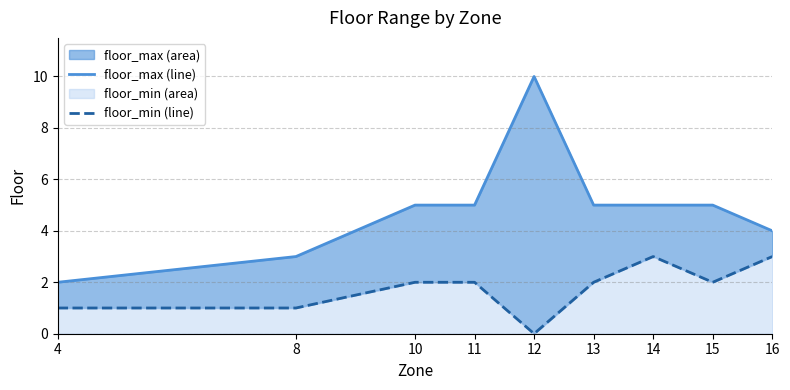

How many lines are shown in the chart?

2